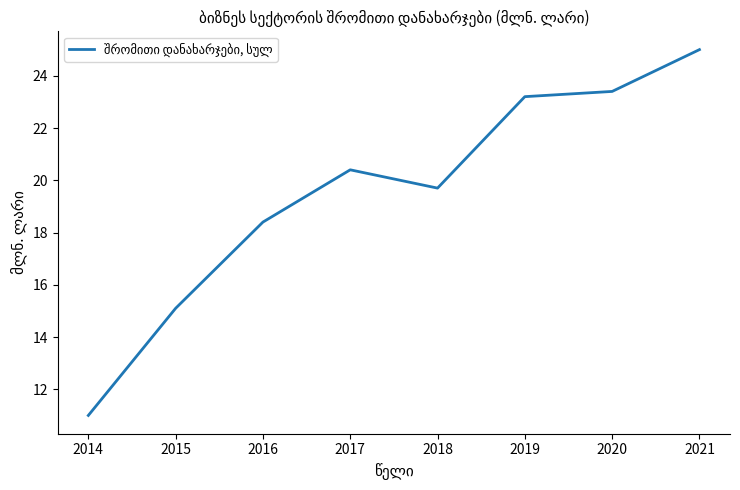

Is this an area chart (filled region under the line)?

No